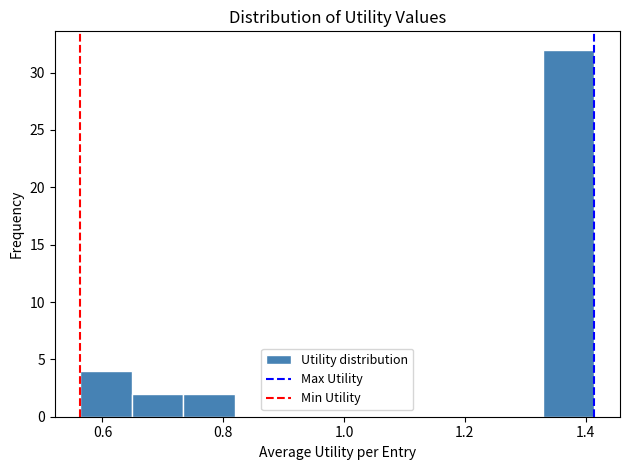

Reading left to right, list every bar in this chart as the range it spans on the x-axis followed by its height. Neither the bar edges nor the heights are printed on the chart, so give them approximately, as read against the axes.

0.56 to 0.64: 4
0.64 to 0.74: 2
0.74 to 0.82: 2
0.82 to 0.90: 0
0.90 to 0.98: 0
0.98 to 1.08: 0
1.08 to 1.16: 0
1.16 to 1.24: 0
1.24 to 1.32: 0
1.32 to 1.42: 32